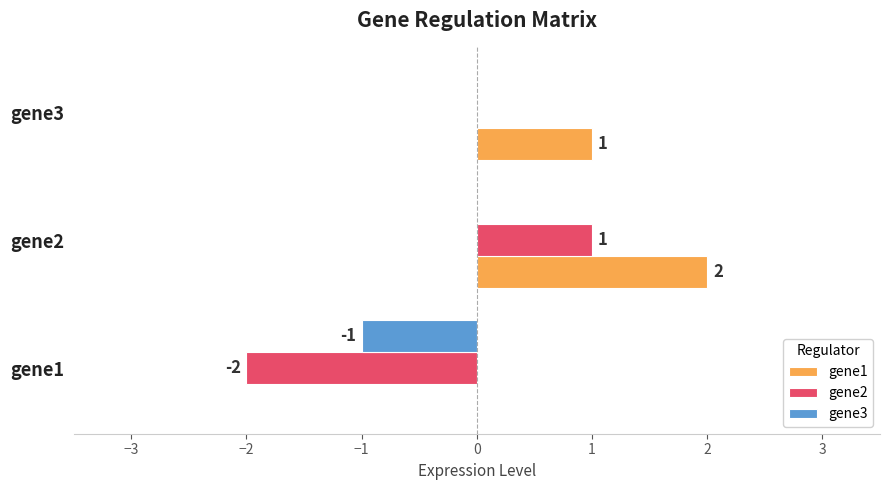

Which series has the largest total across all categories?

gene1